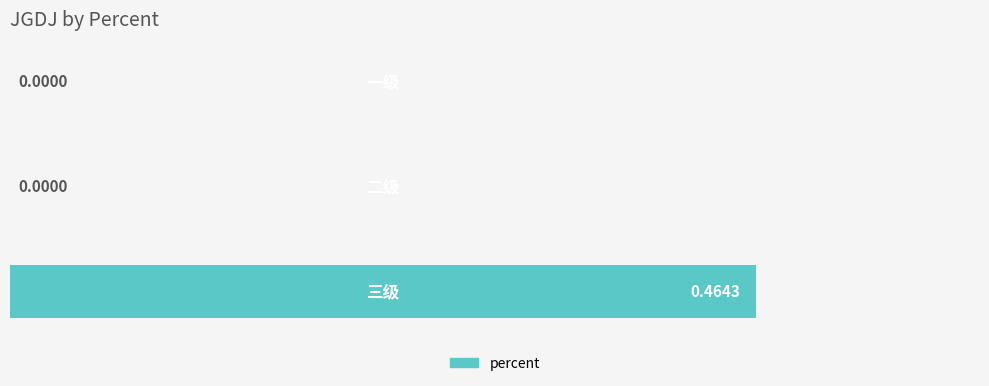

How many values exceed 0?

1